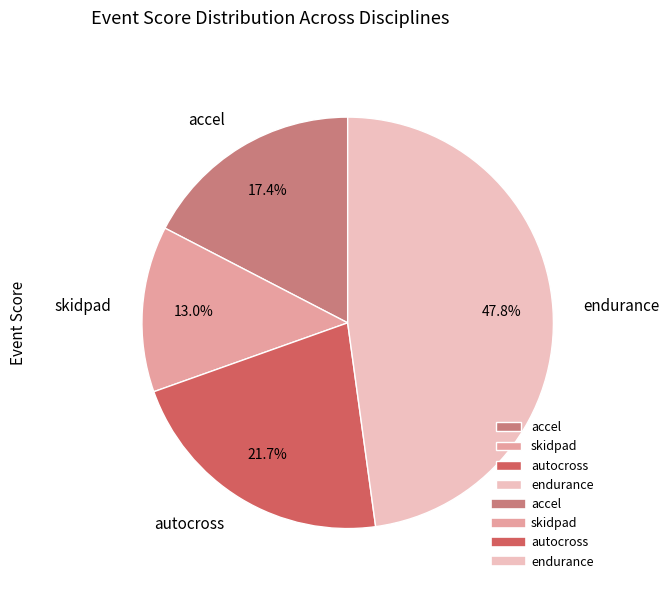

Is it true that endurance is 48% of the pie?

True